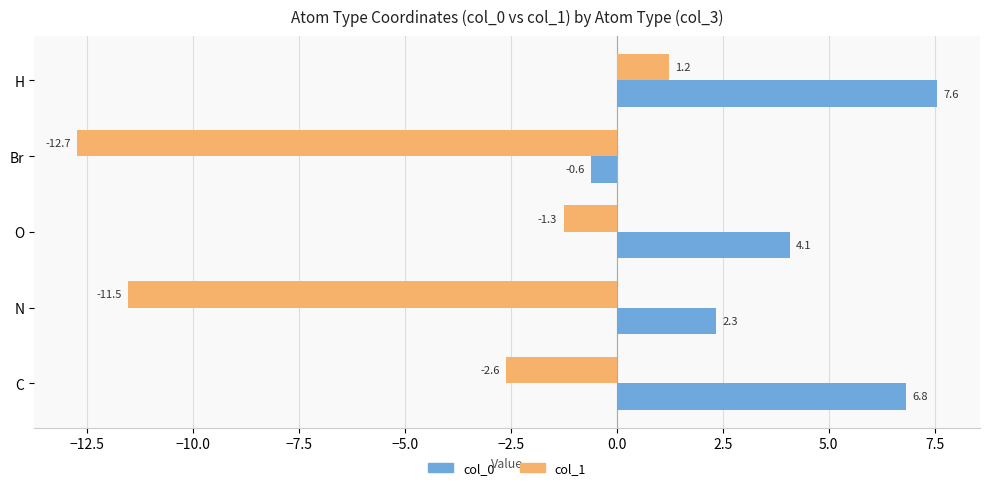

What is the average value of the col_0 series?

4.0